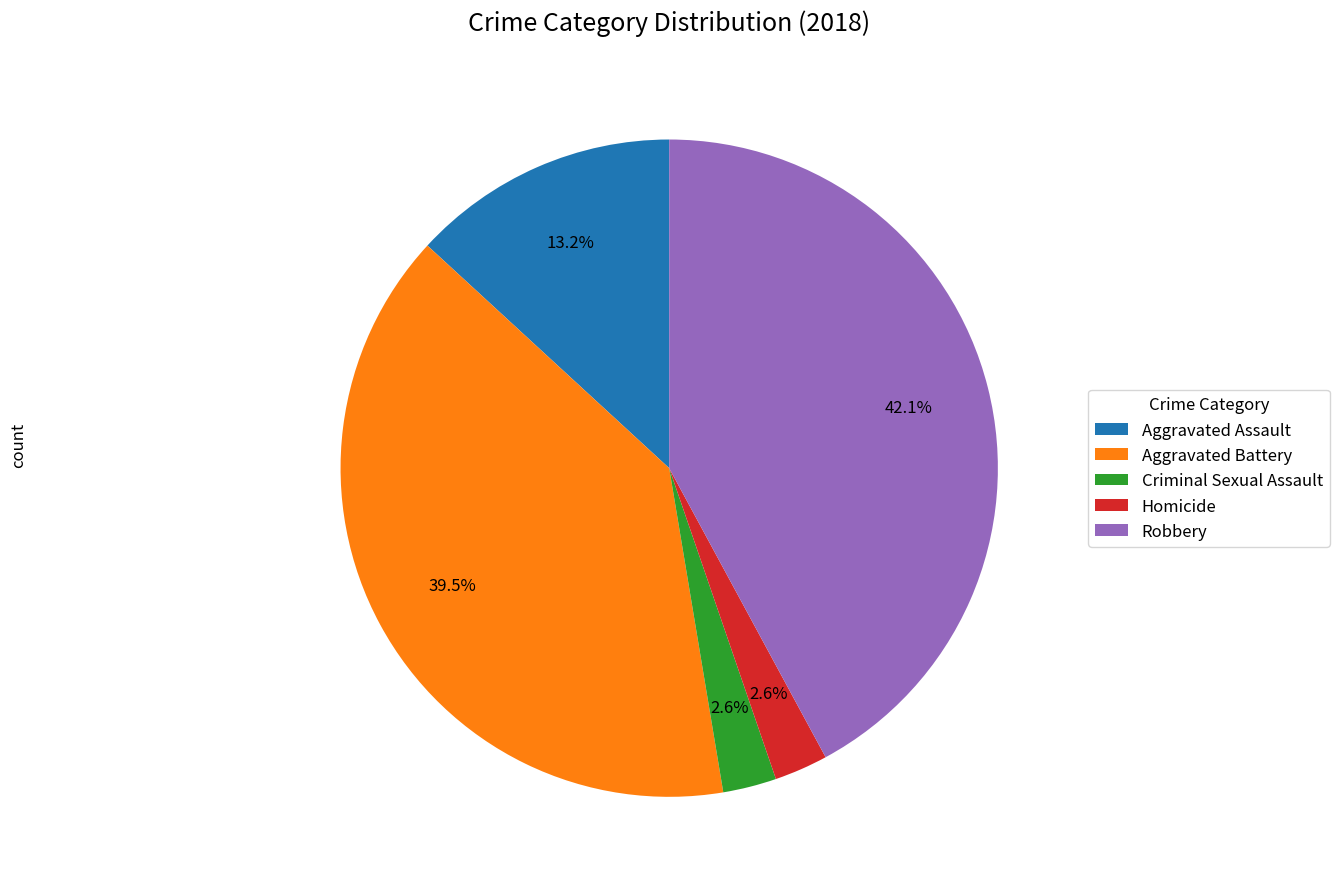

What is the total percentage of Robbery and Aggravated Assault?

55.3%